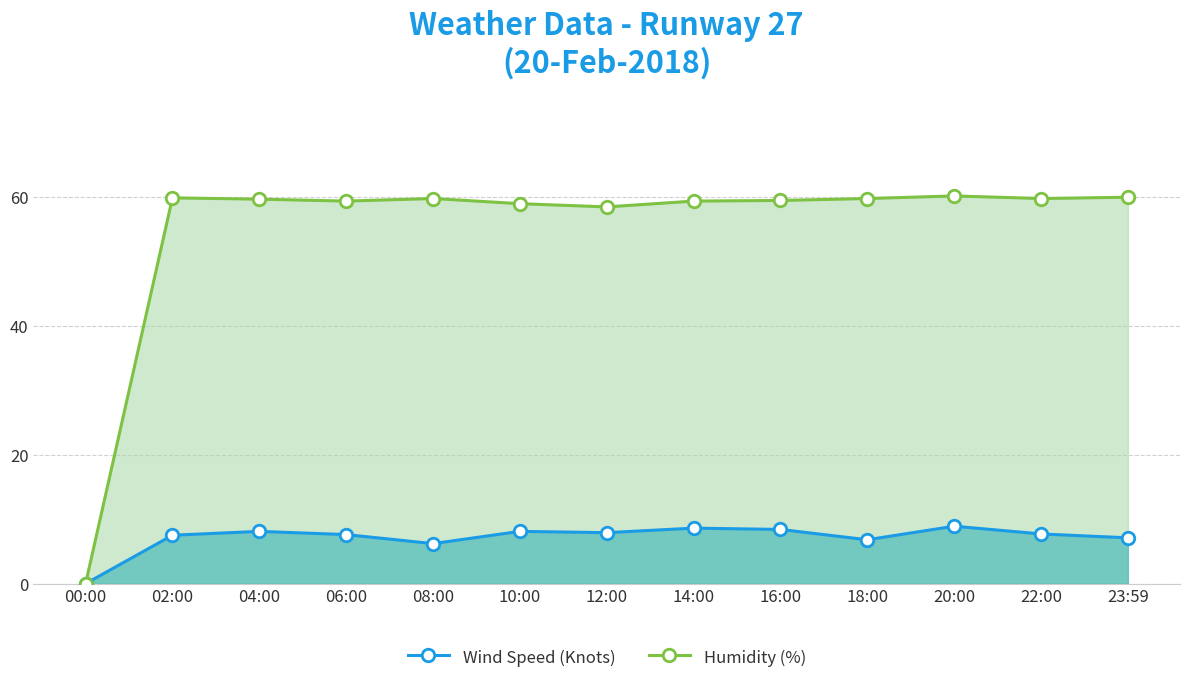

Reading right to left, transcribe all the data shown in this chart.

Wind Speed (Knots): 23:59=7.1	22:00=7.7	20:00=8.9	18:00=6.8	16:00=8.4	14:00=8.6	12:00=7.9	10:00=8.1	08:00=6.2	06:00=7.6	04:00=8.1	02:00=7.5	00:00=0.0
Humidity (%): 23:59=59.9	22:00=59.7	20:00=60.1	18:00=59.7	16:00=59.4	14:00=59.3	12:00=58.4	10:00=58.9	08:00=59.7	06:00=59.3	04:00=59.6	02:00=59.8	00:00=0.0